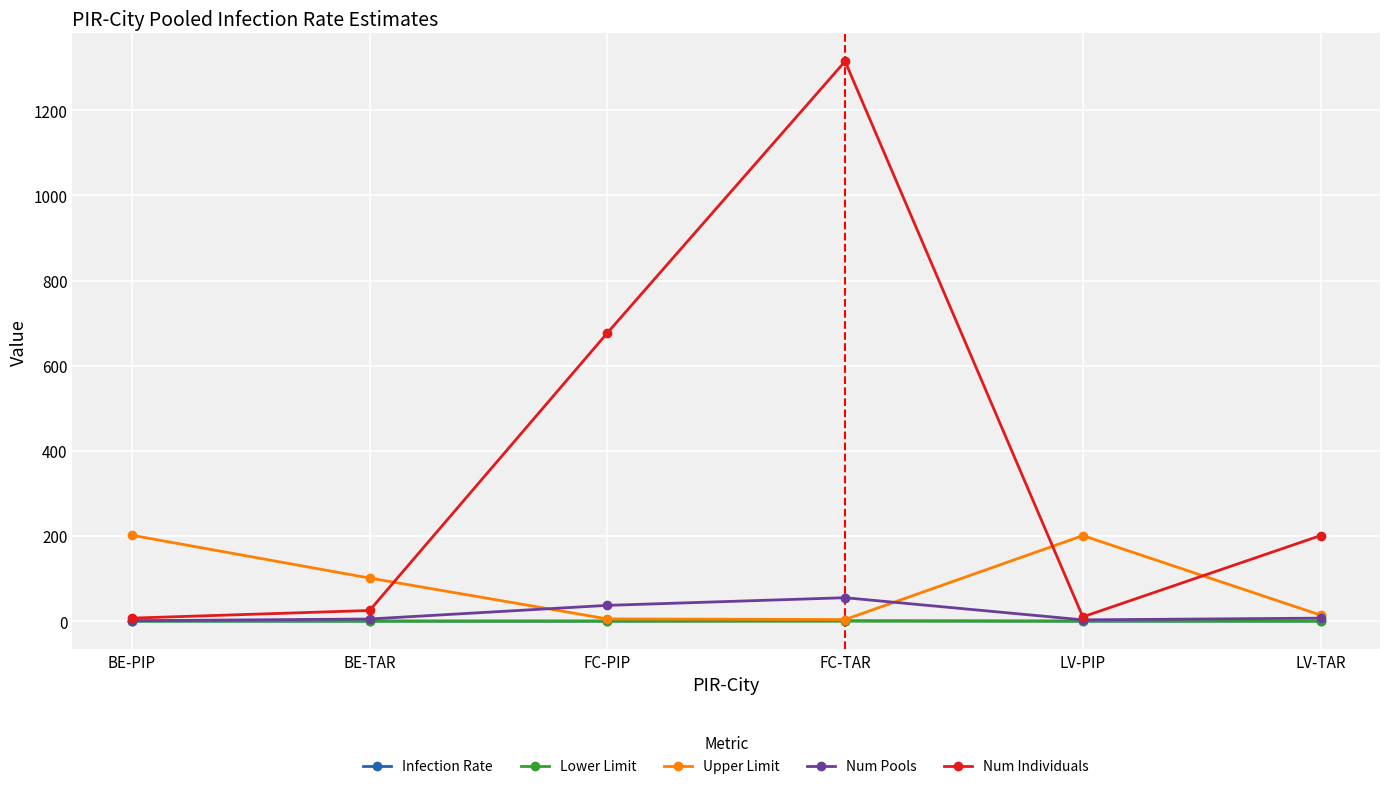

Which series has the largest total across all categories?

Num Individuals